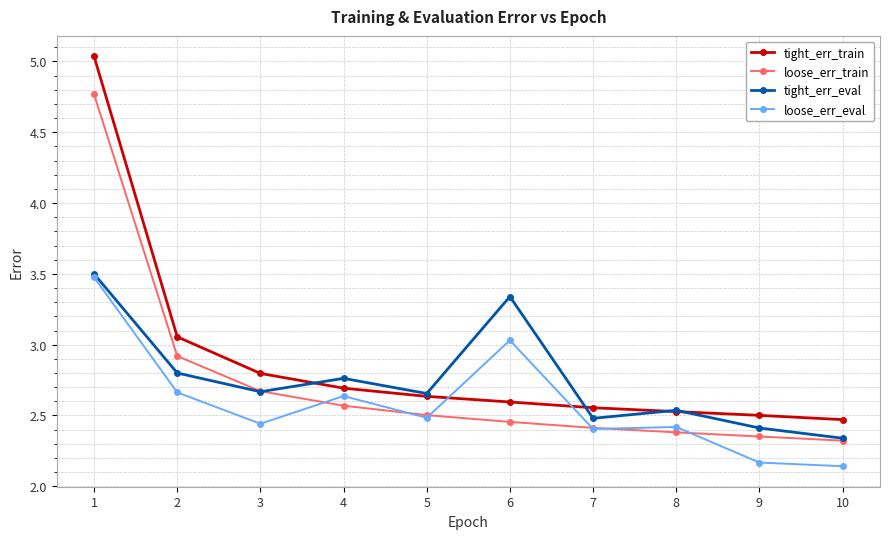

True or false: tight_err_train has a value of 1.7 at 6.

False